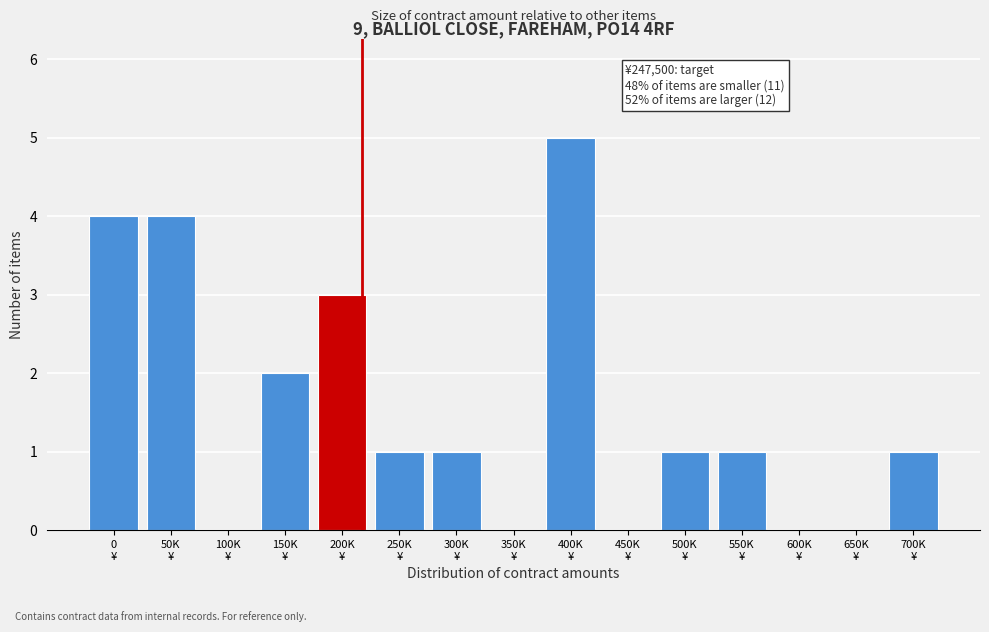

What is the sum of all values?

23